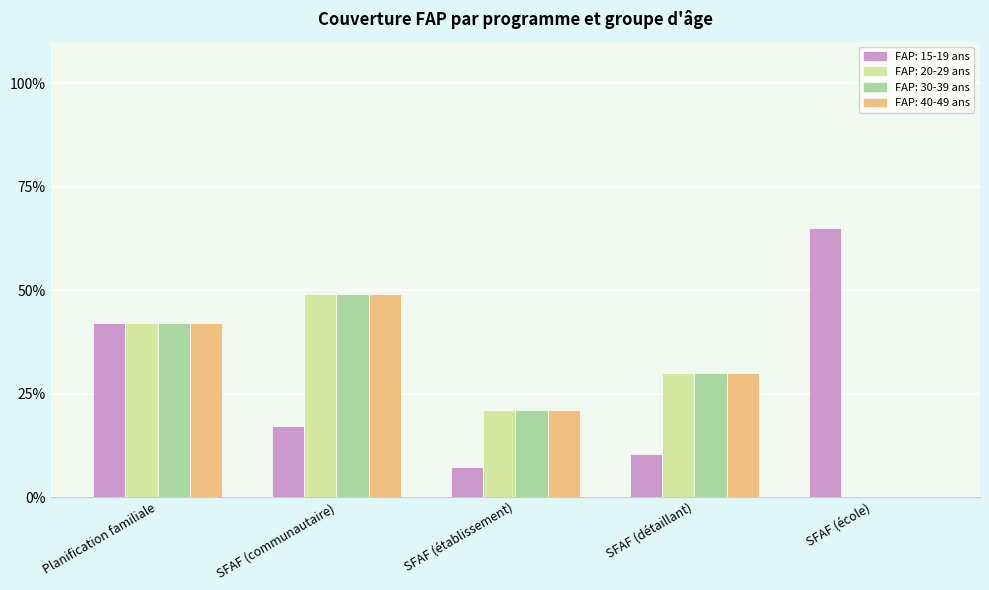

True or false: FAP: 40-49 ans has a value of 30.0 at SFAF (détaillant).

True